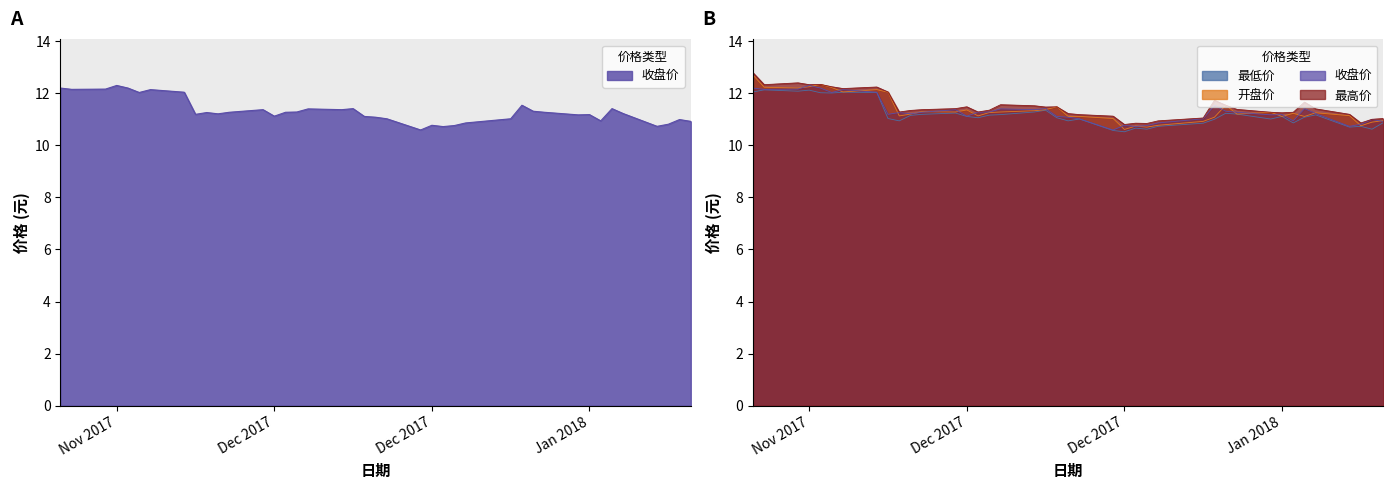

Where is the first local minimum for 最高价?

2017-11-24